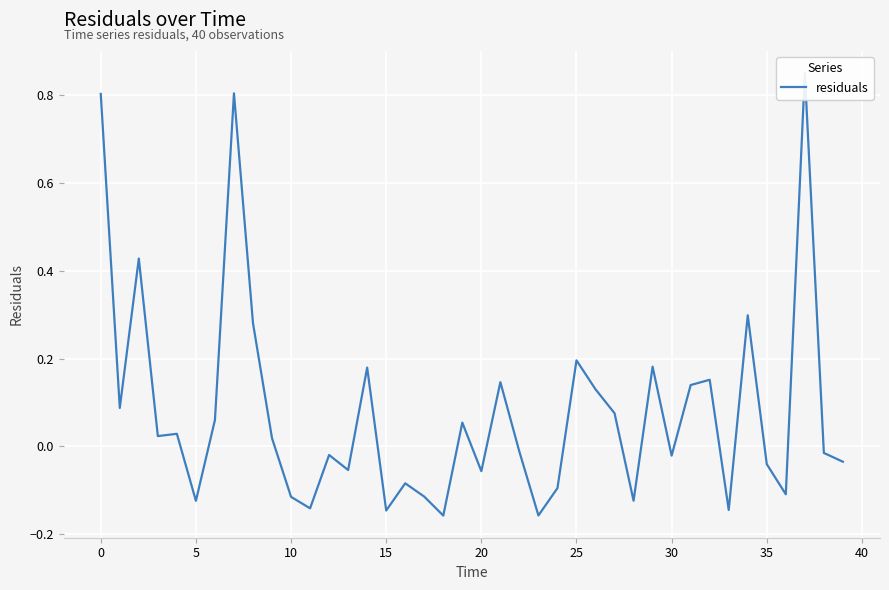

What is the label of the 20th point from the right?

20